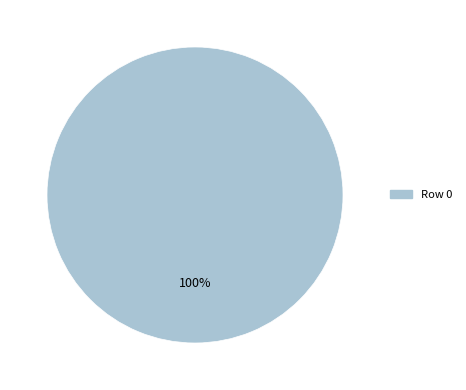

Is there a majority slice in this chart?

Yes